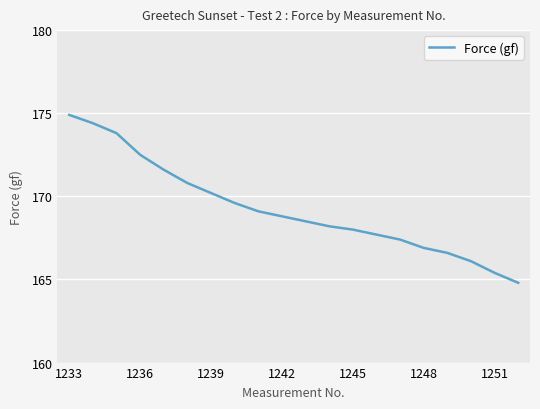

What is the difference between the maximum and minimum values?

10.1